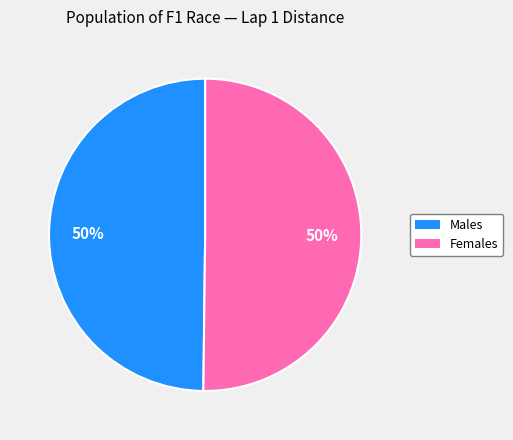

How many slices are in this pie chart?

2